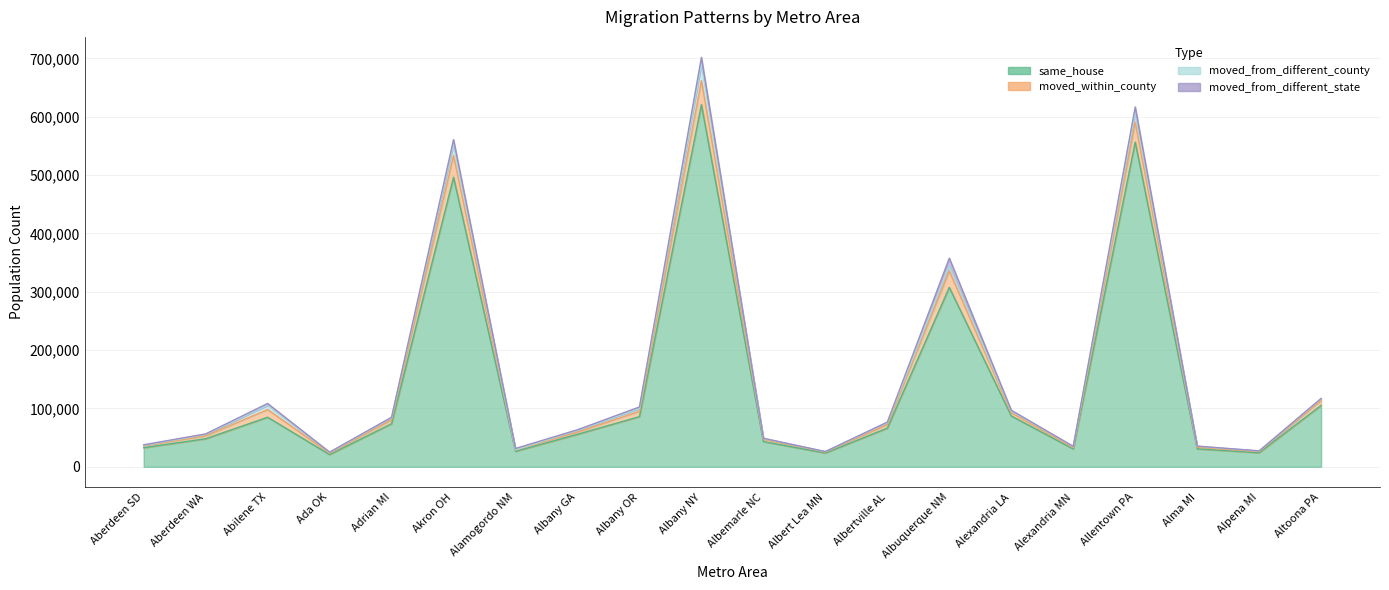

True or false: moved_within_county and same_house cross at least once.

False